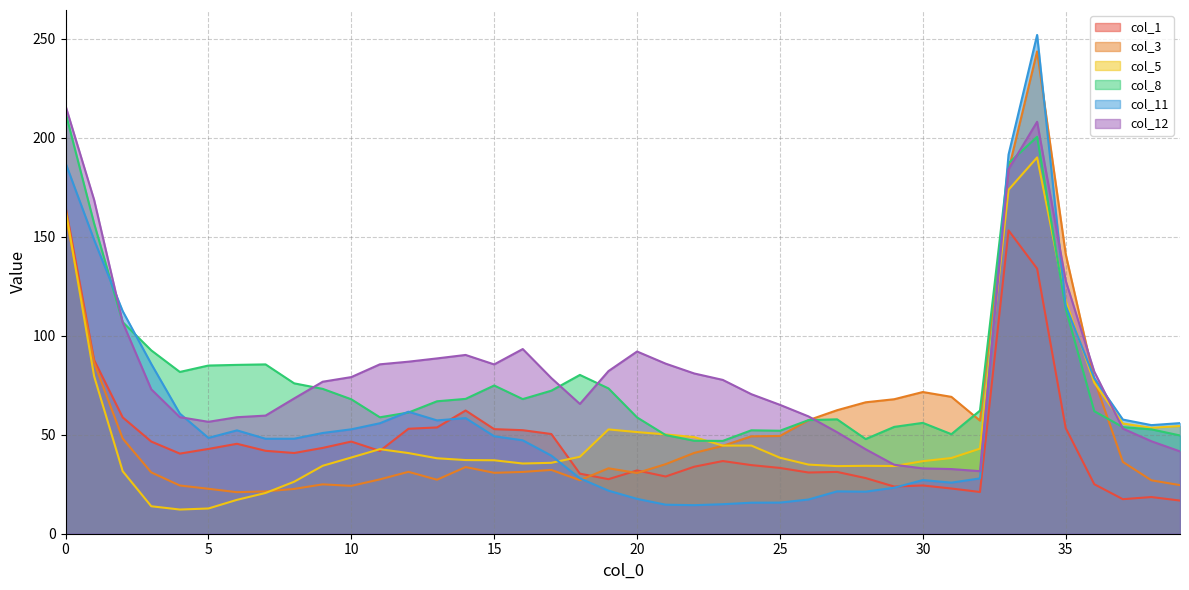

What is the sum of all col_1 values?

1883.9